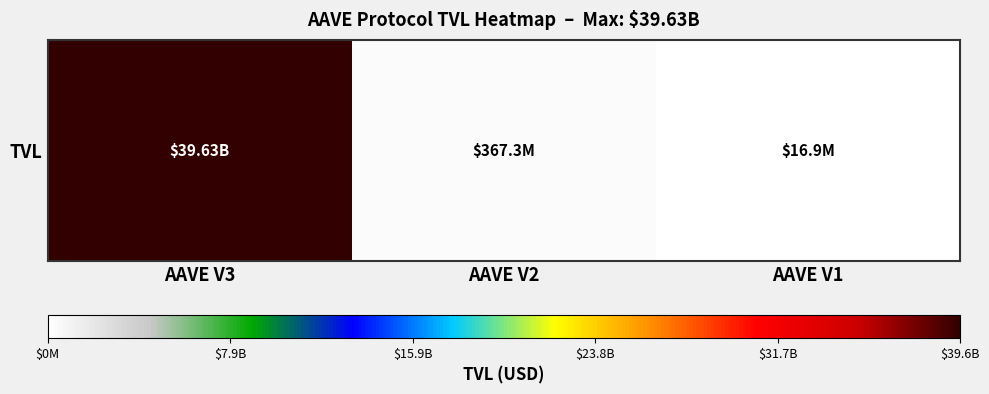

What is the change in value from AAVE V3 to AAVE V1?

-39613978995.9